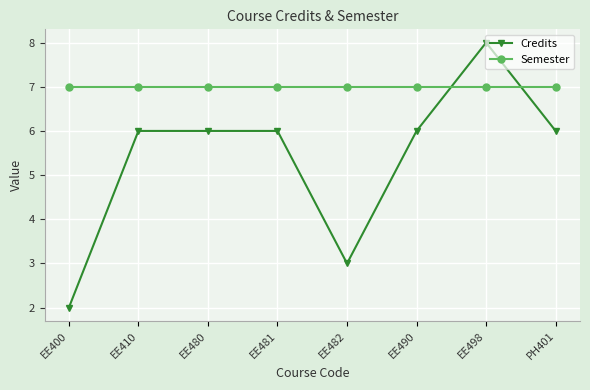

Does the chart display data point markers on the line(s)?

Yes